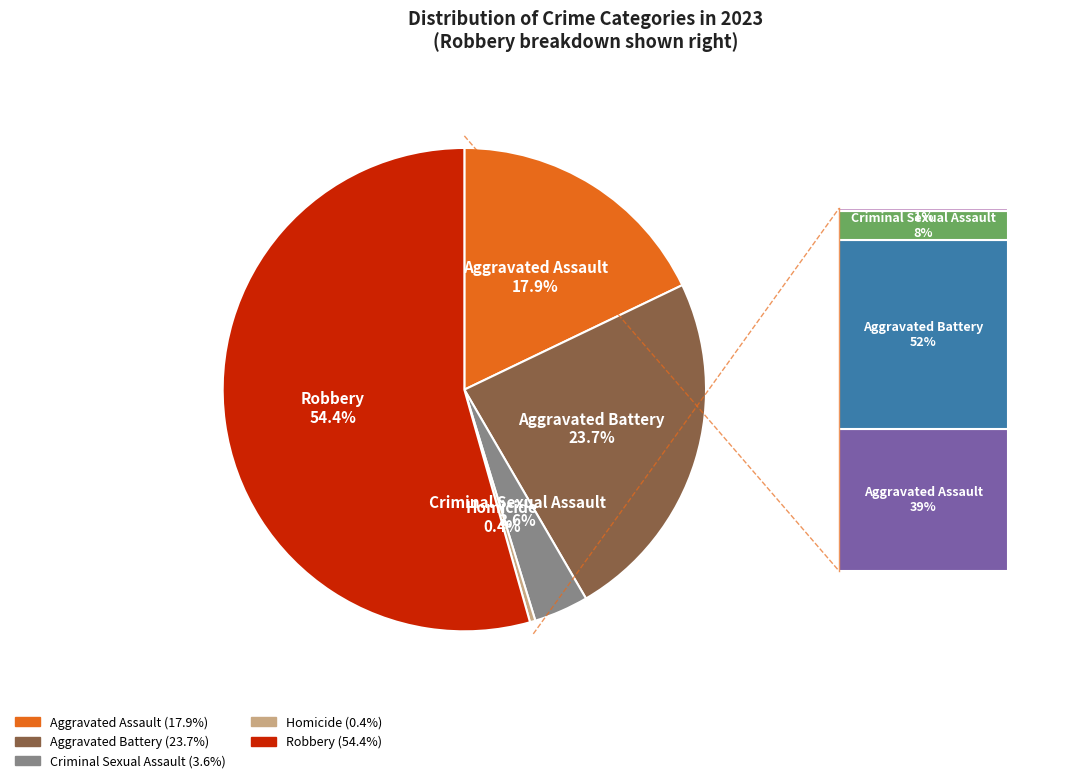

Does any single category account for the majority?

Yes